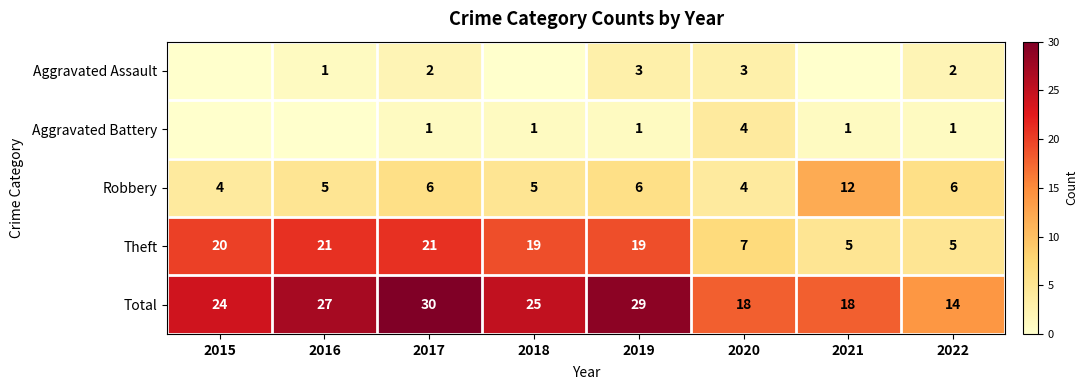

Which series has the largest range (max minus min)?

Theft